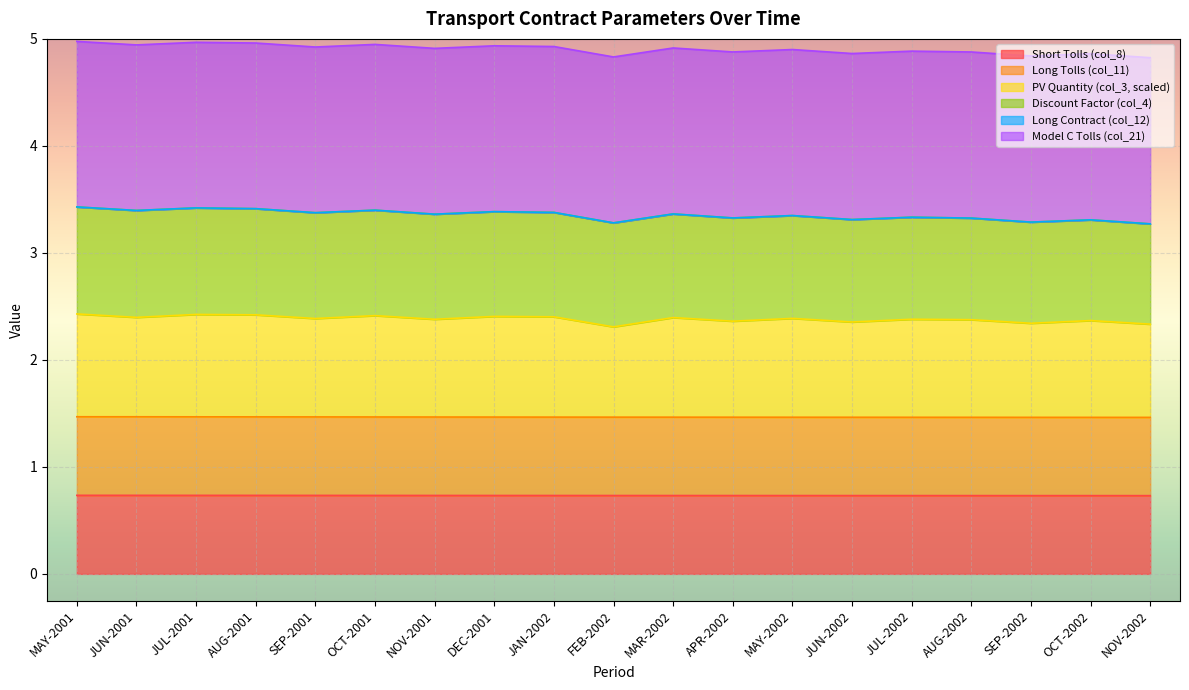

What is the value of the Long Tolls (col_11) point at the 11th from the left?

1.5